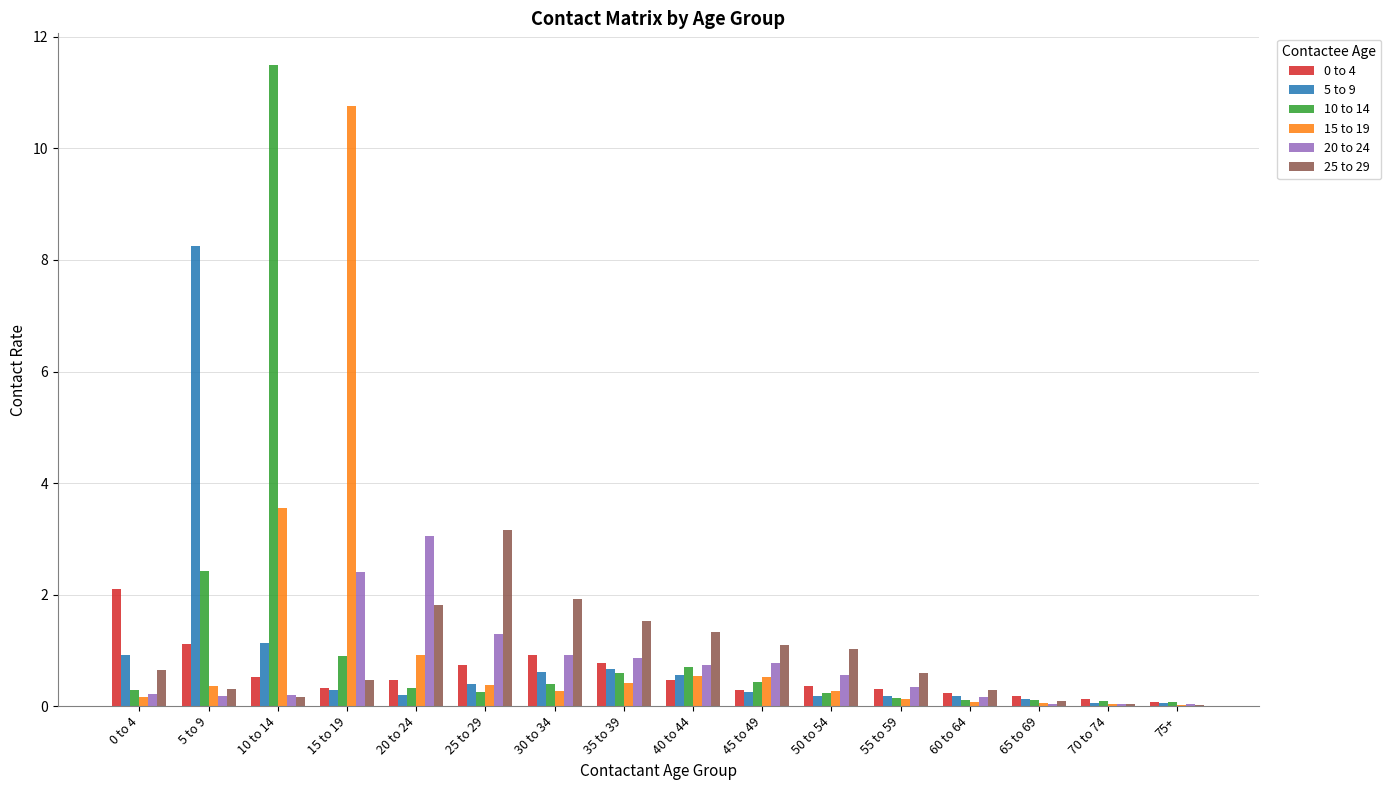

What is the maximum value shown in the chart?

11.5